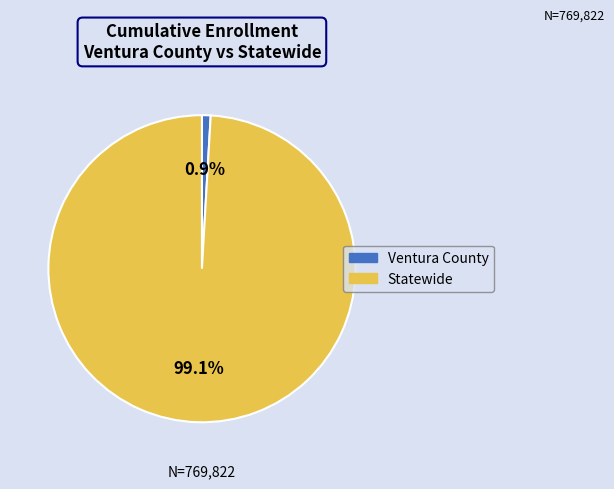

How many segments does this pie chart have?

2